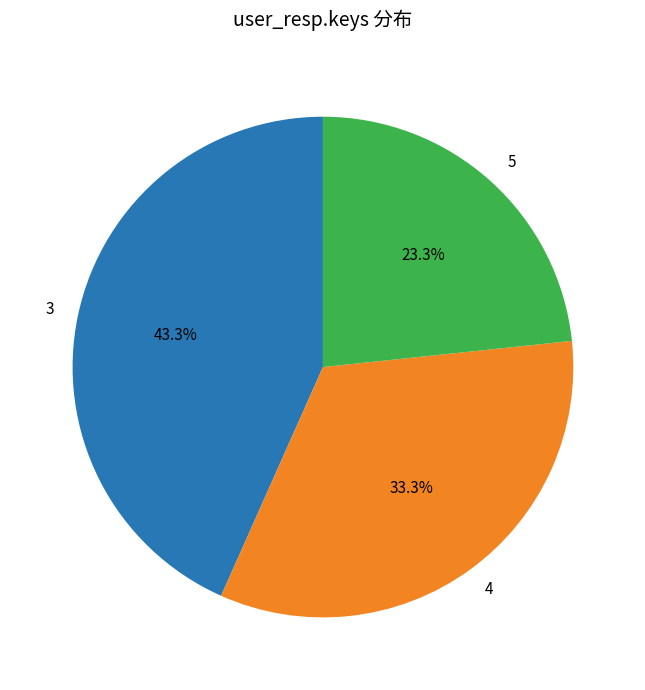

Count the number of slices in the pie.

3